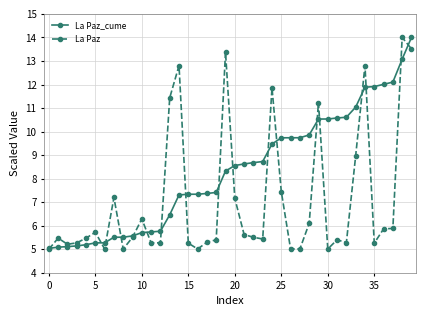

What is the greatest value displayed?

14.0